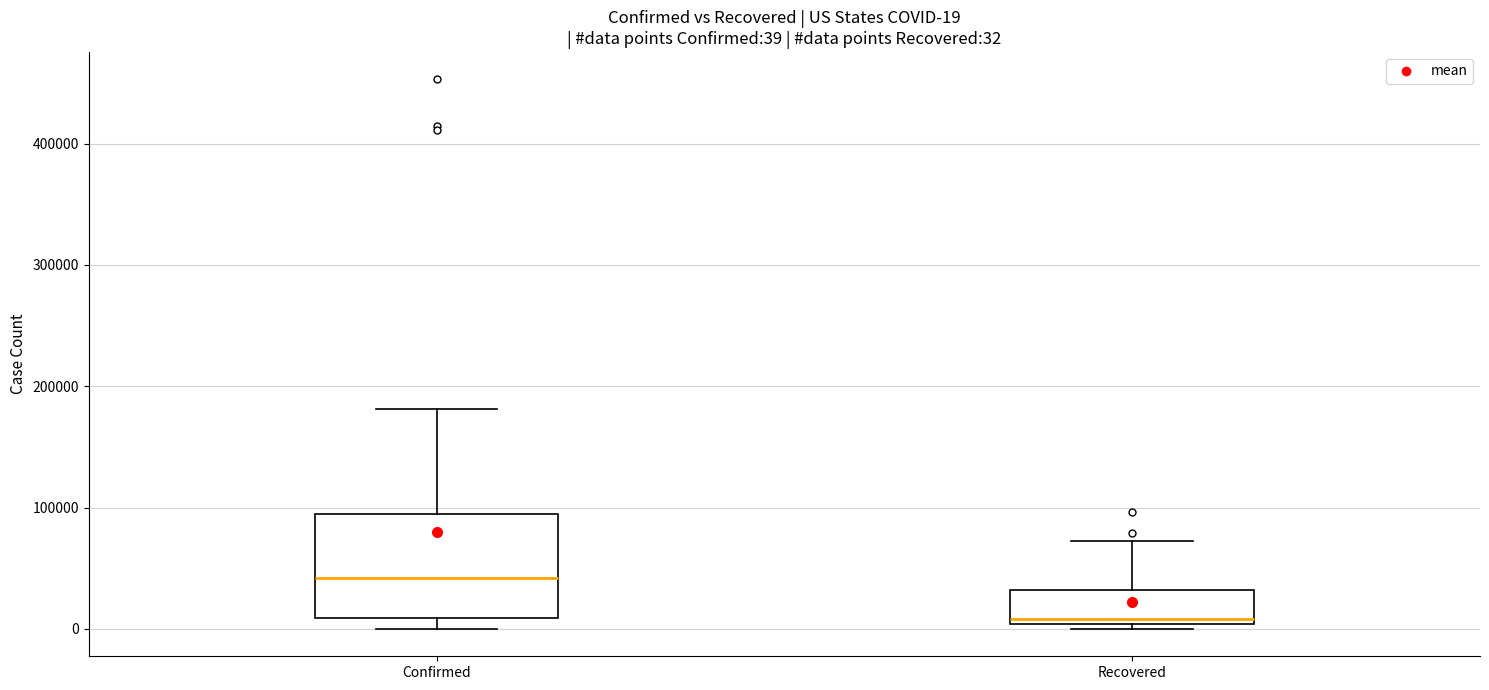

Which box is the tallest, from its lower edge to its upper edge?

Confirmed